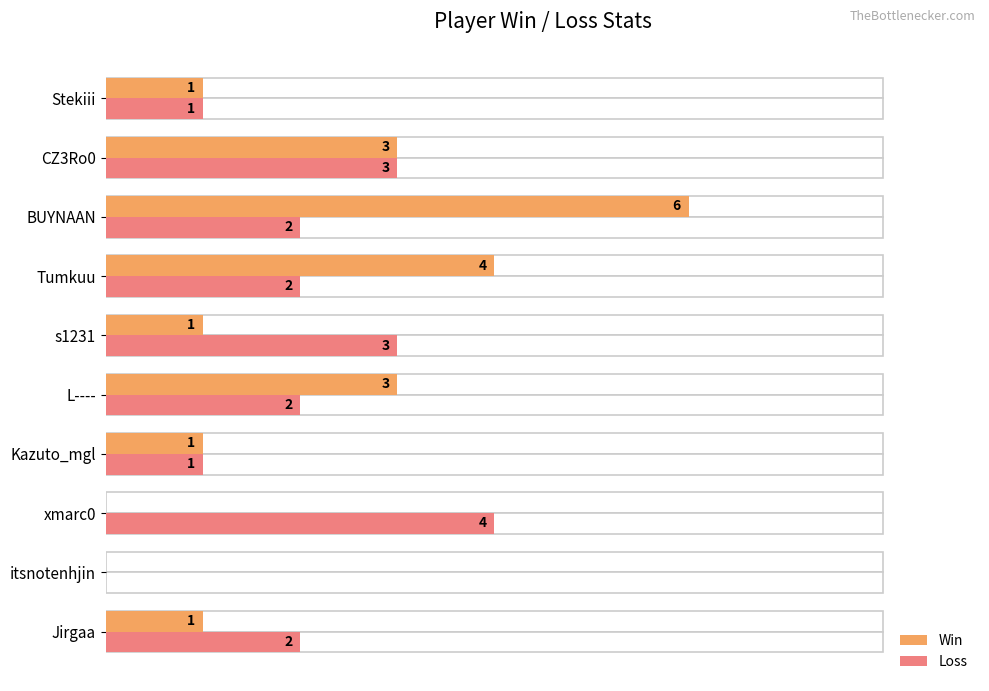

At how many categories does at least one series exceed 2?

6